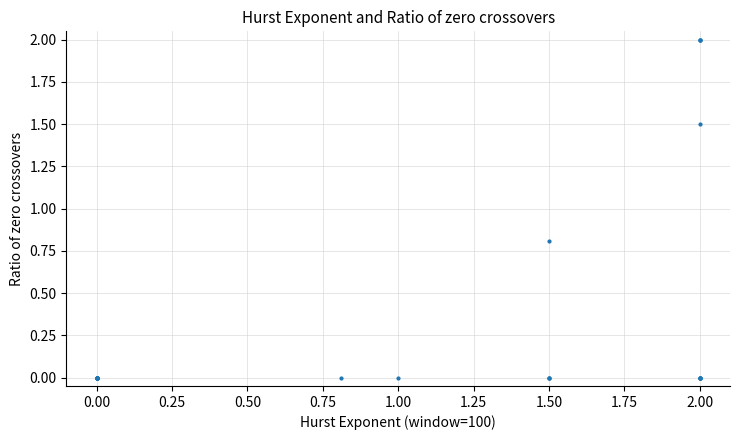

What Y value in the scatter plot is closest to 1?

0.8